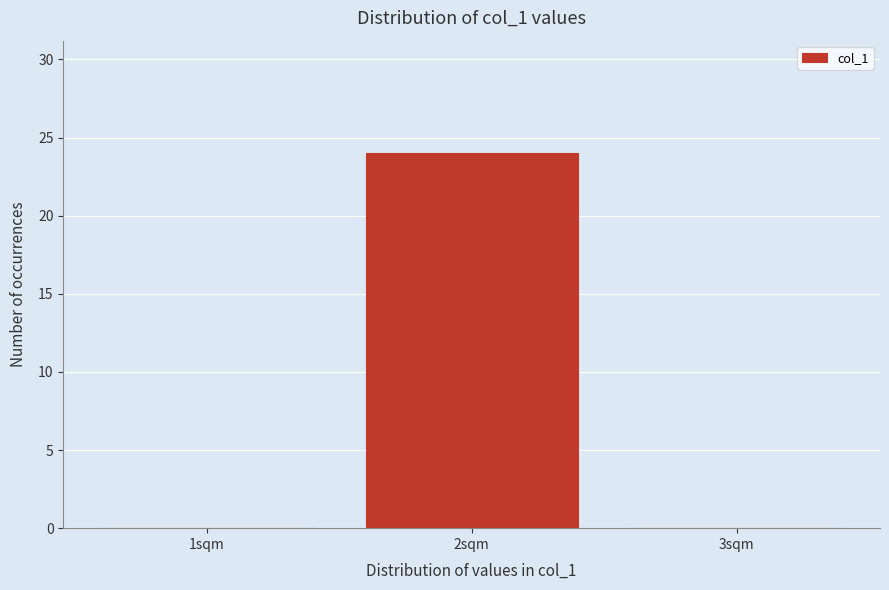

Reading left to right, transcribe this chart: for each bar, give the range it covers on the x-axis and its height. The values are not printed on the chart, so give them approximately, as read against the axis.

0.5 to 1.5: 0
1.5 to 2.5: 24
2.5 to 3.5: 0